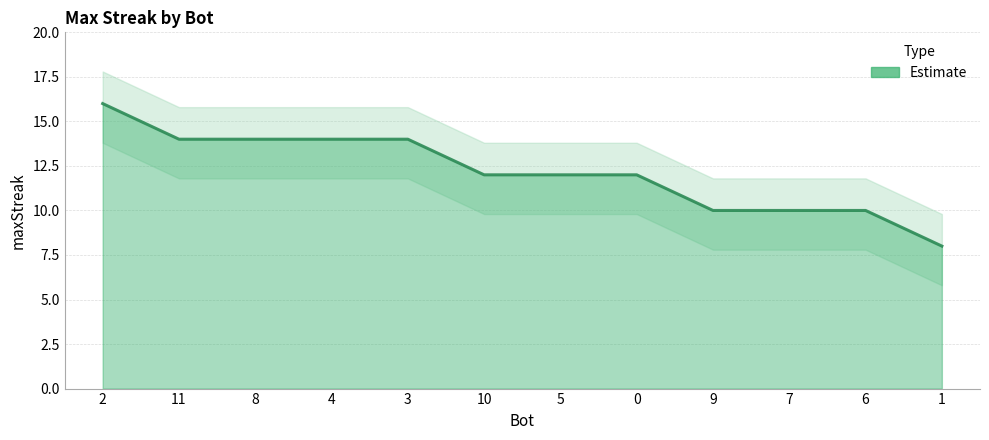

What is the greatest value displayed?

16